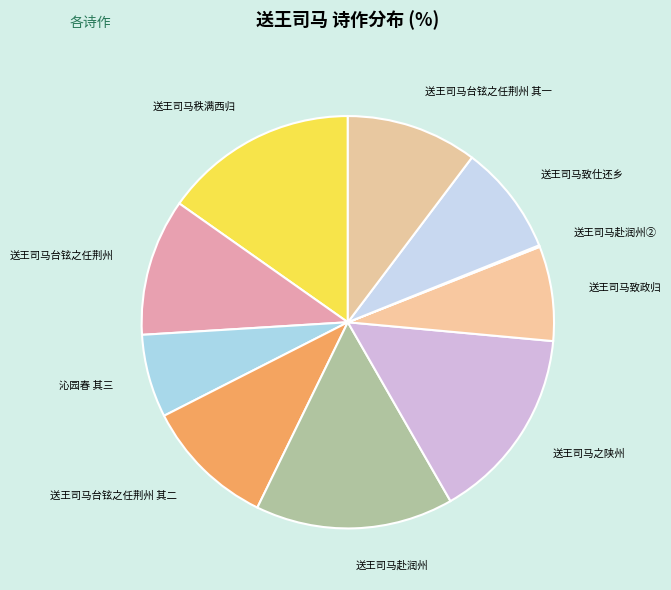

Is there any slice that represents more than half of the pie?

No